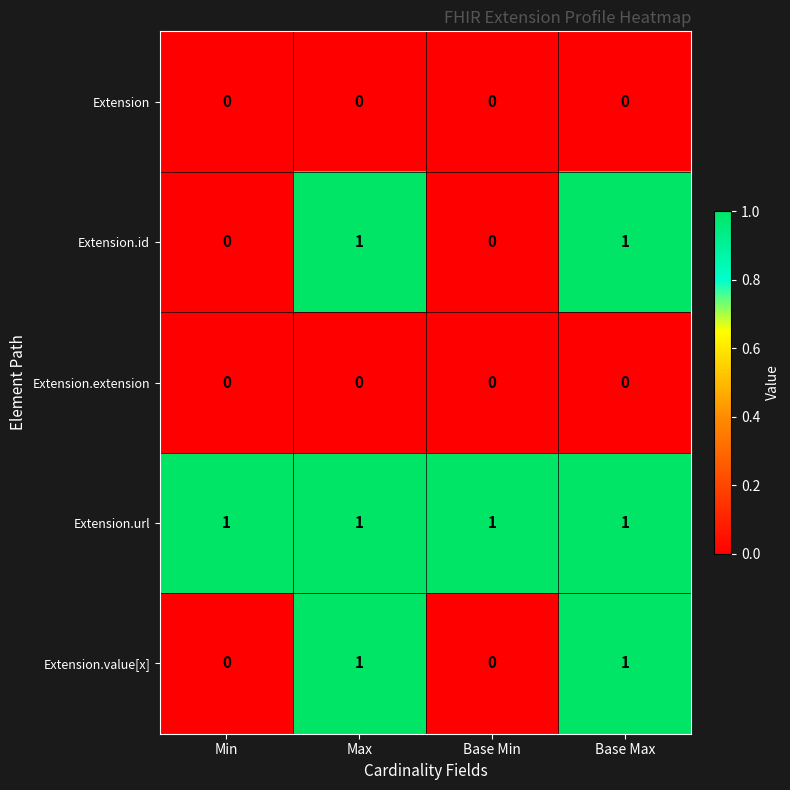

How many Extension.value[x] values are between 0 and 1?

4